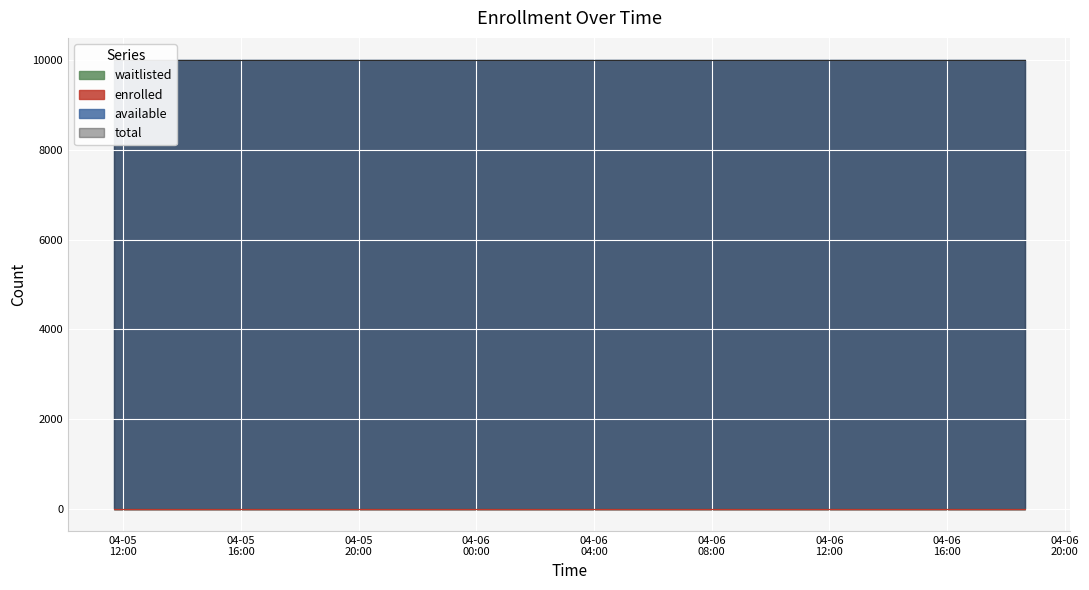

What are all the series names shown in the legend?

enrolled, available, waitlisted, total